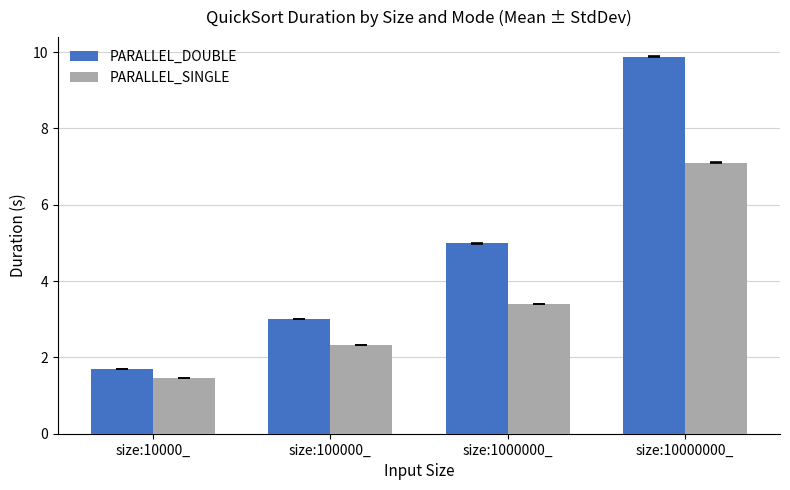

The value of PARALLEL_SINGLE at size:100000_ is 2.3. True or false?

True